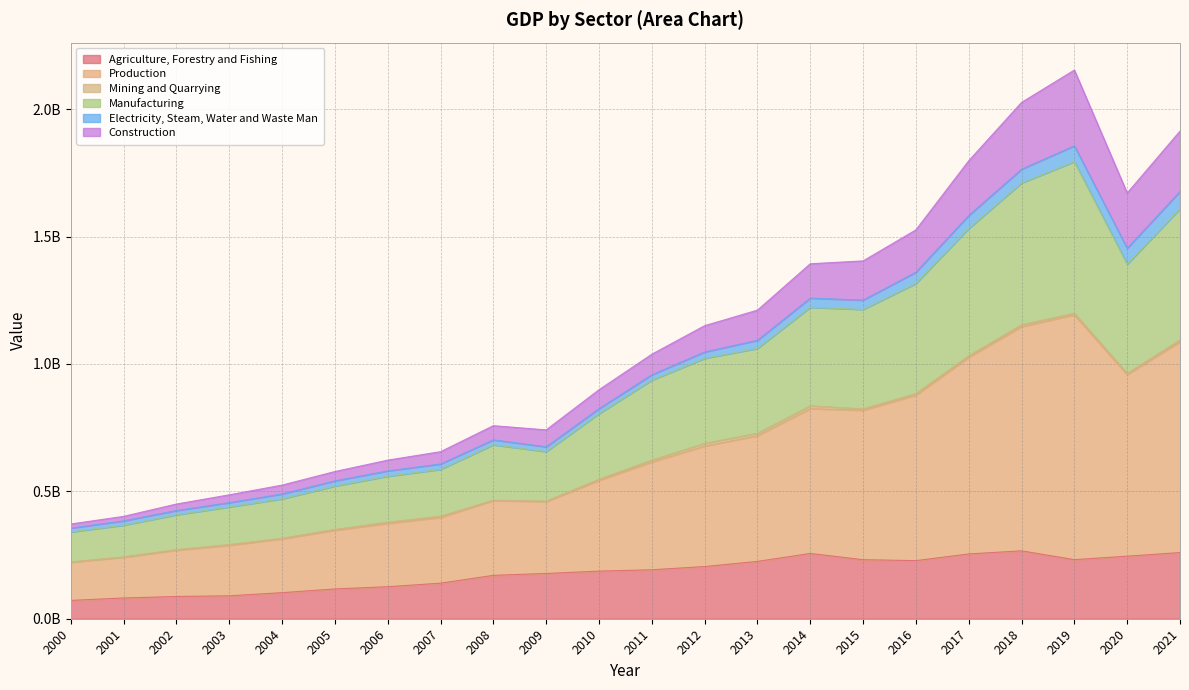

Which category has the lowest value in the Production series?

2000